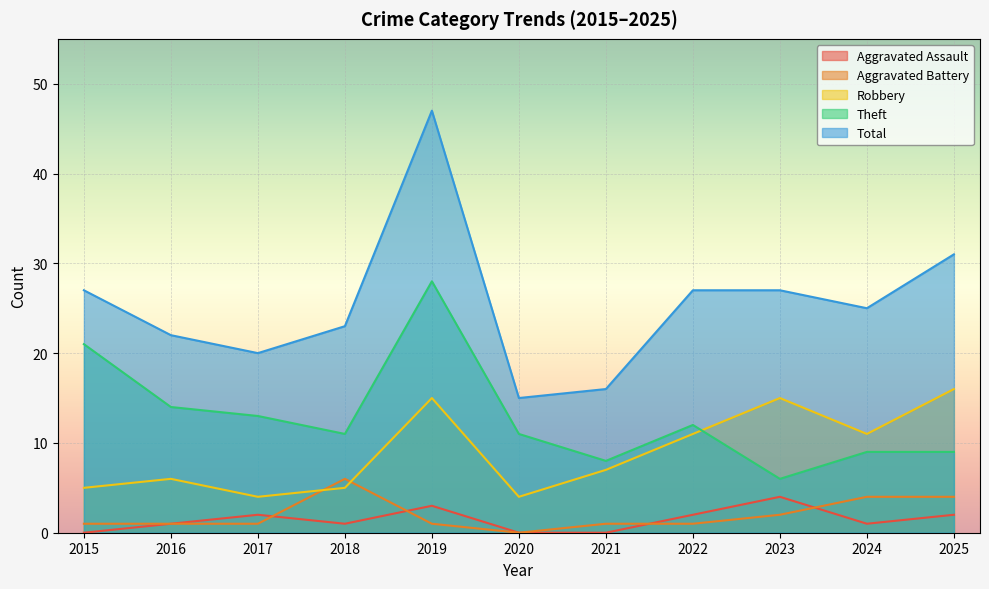

What is the difference between the maximum and minimum values in the Total series?

32